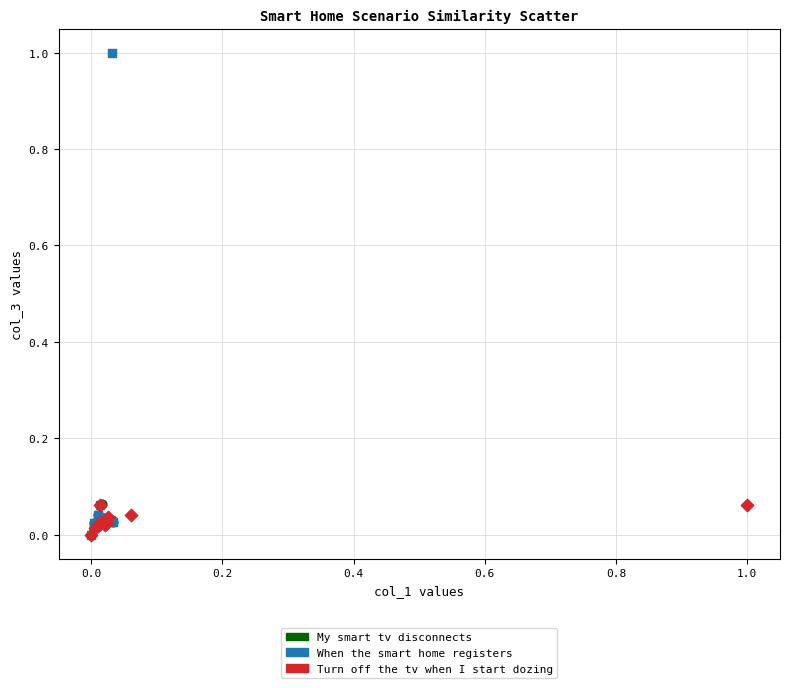

Which series contains the highest Y value?

When the smart home registers